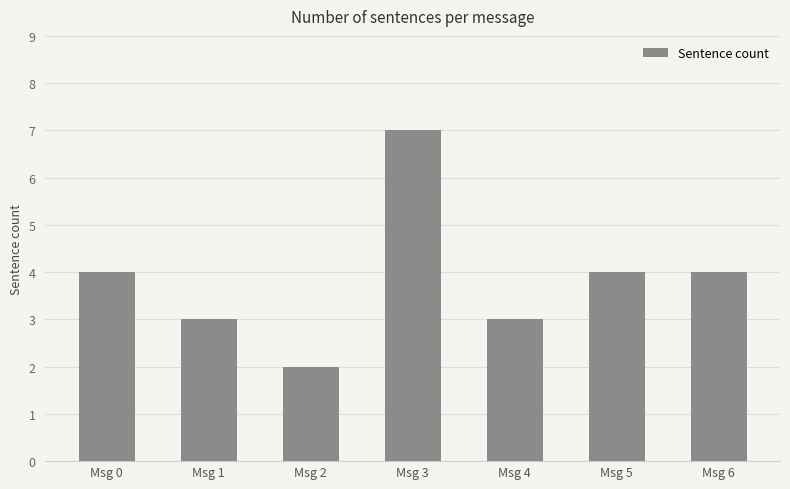

The chart shows a value of 2 at Msg 1. True or false?

False